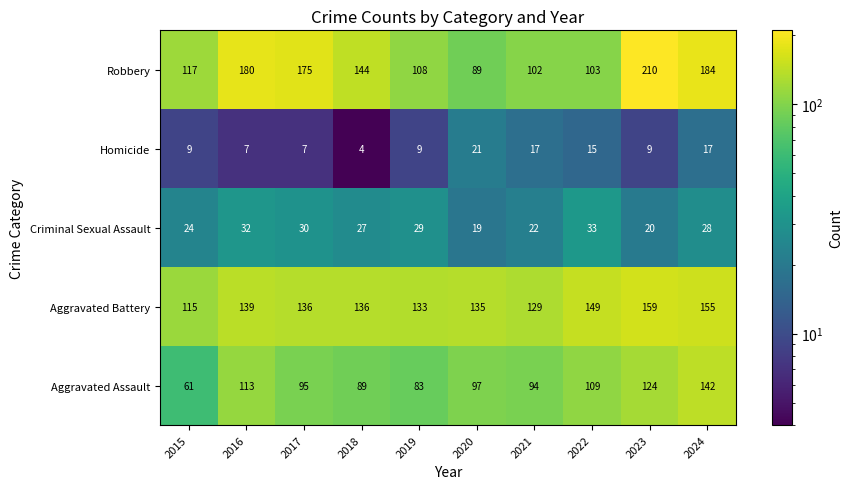

Which category has the highest value across all series?

2023